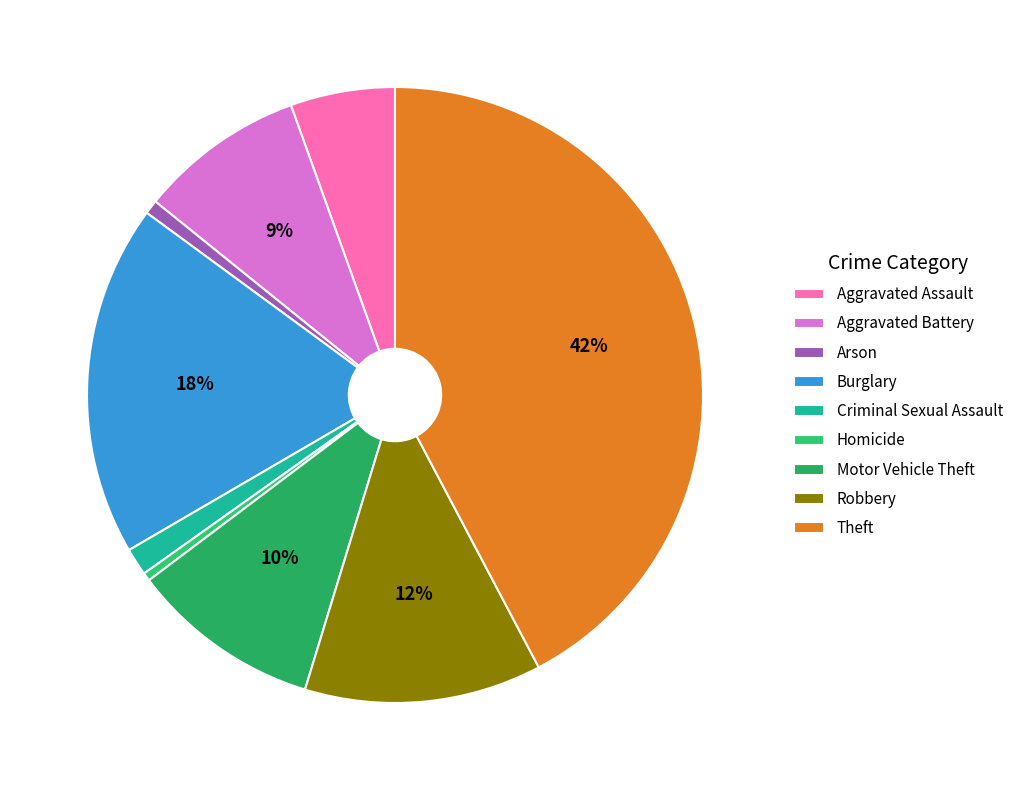

What percentage is the Theft slice, to the nearest percent?

42%